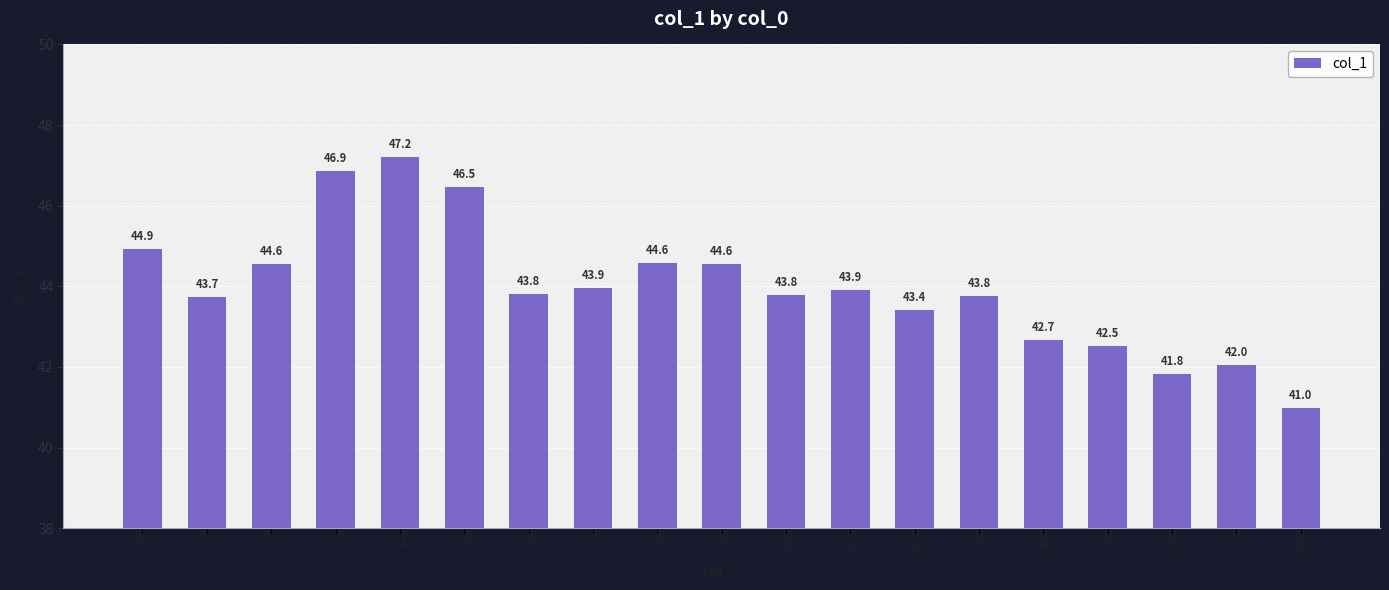

How many data points are less than 43?

5